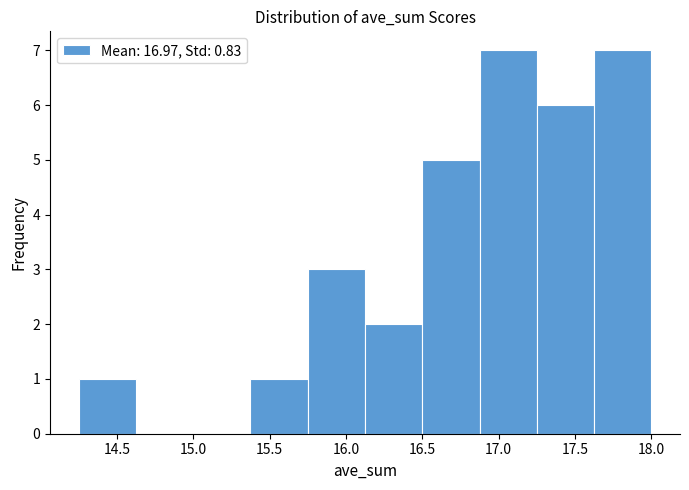

How tall is the bar that spans 17.250 to 17.625 on the x-axis? Neither the bar edges nor the heights are printed on the chart, so give them approximately, as read against the axes.

6